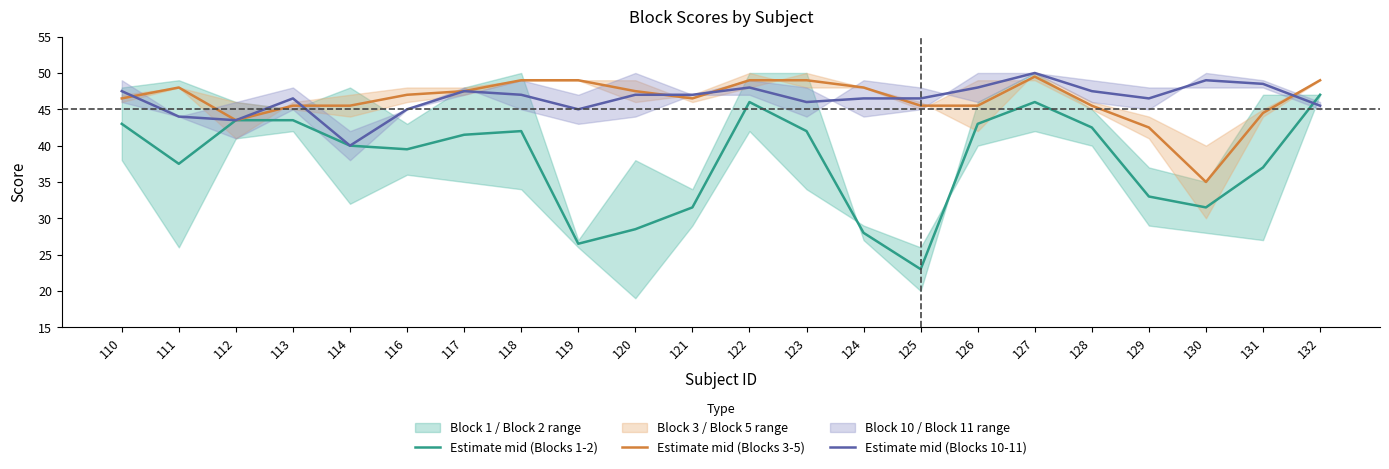

What is the minimum value shown in the chart?

23.0